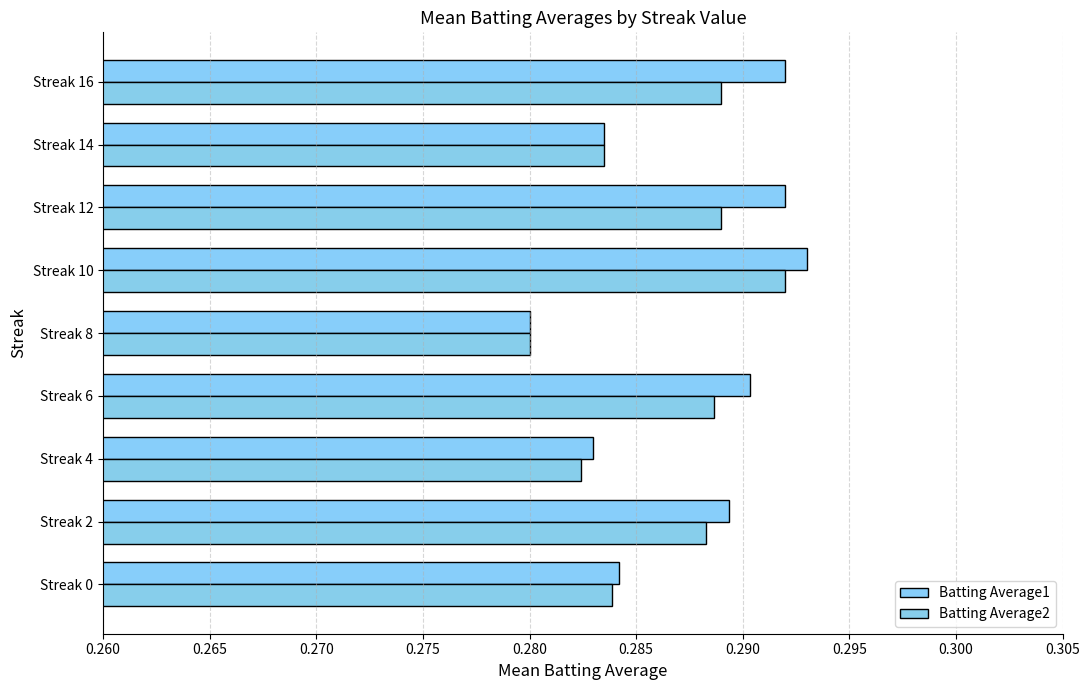

What is the value of the Batting Average2 bar at the 3rd from the left?

0.3